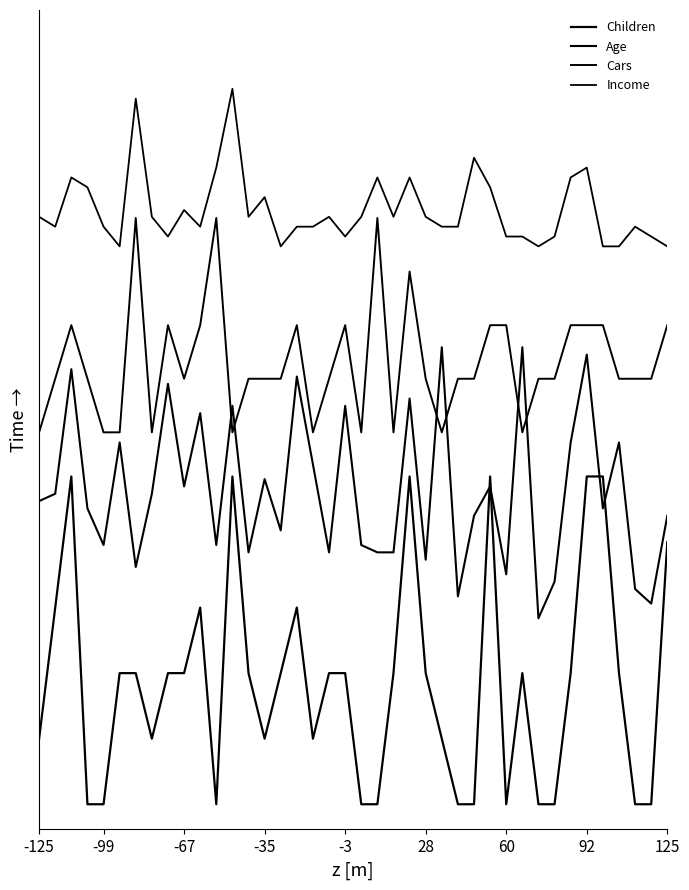

Does the chart display data point markers on the line(s)?

No